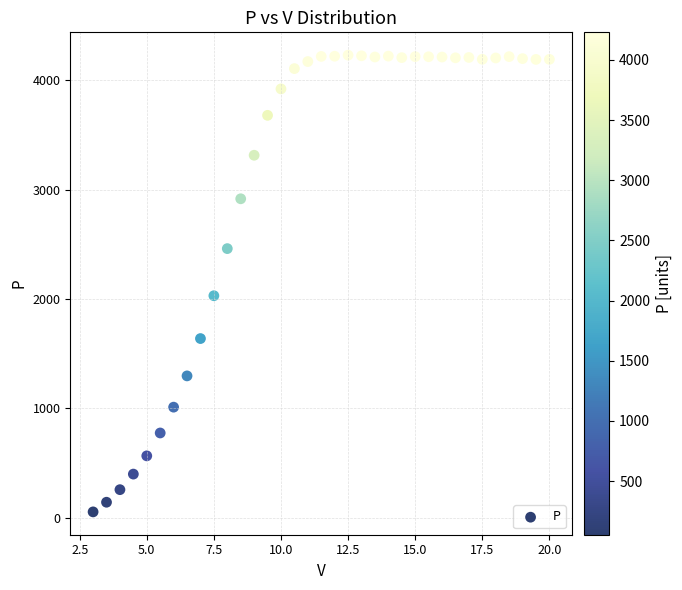

What is the range of X values (max minus min)?

17.0